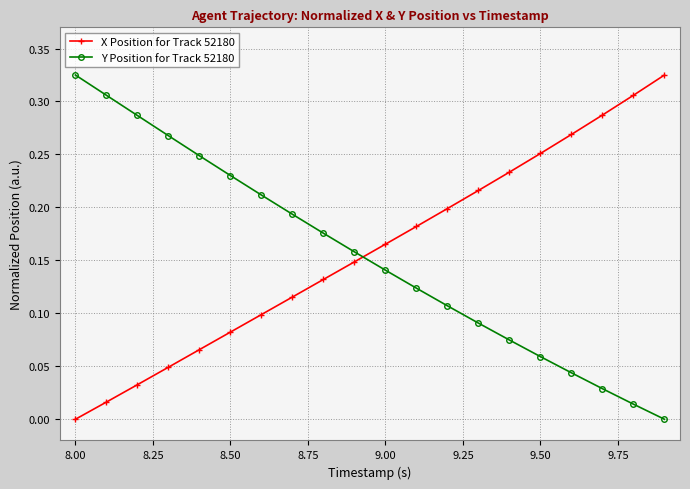

After their last crossing, which series has the higher values: Y Position for Track 52180 or X Position for Track 52180?

X Position for Track 52180